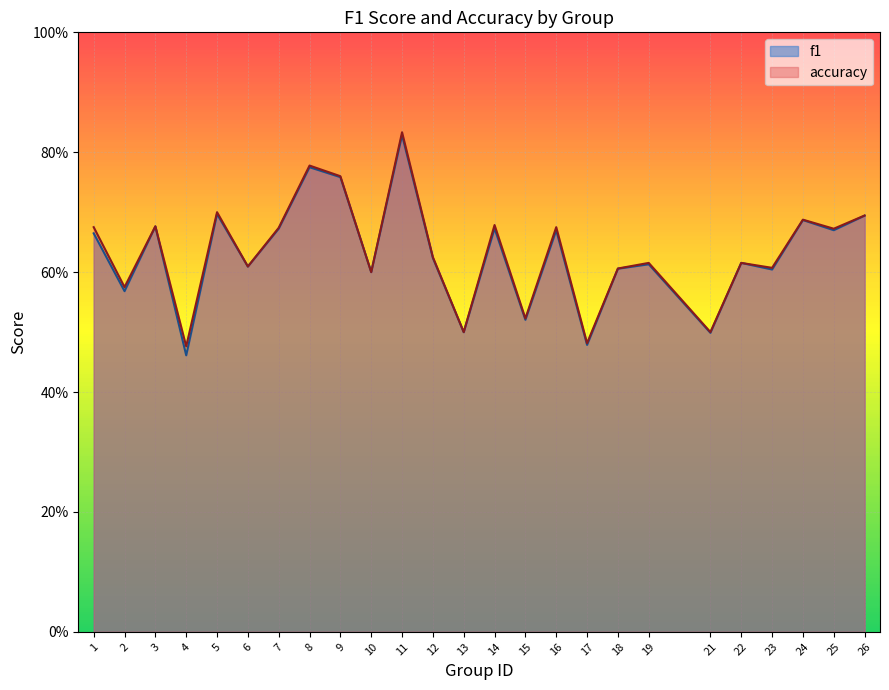

Which category has the lowest value across all series?

4